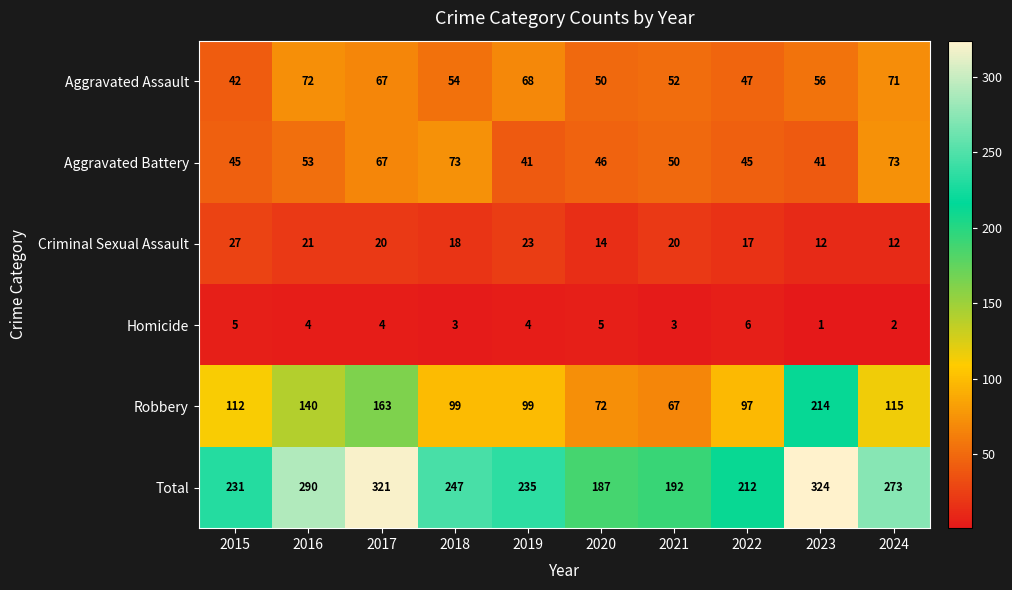

What is the difference between the maximum and minimum values in the Total series?

137